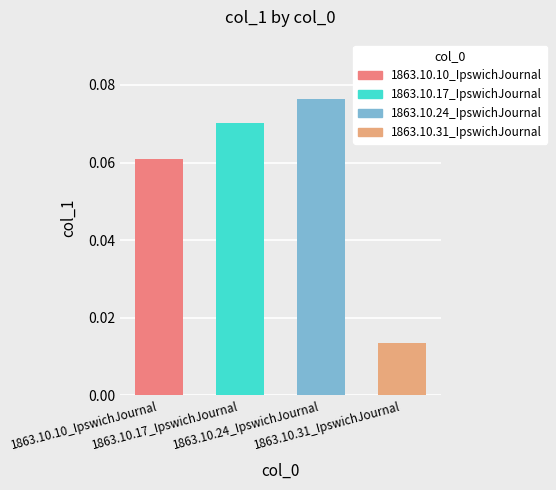

Count the number of categories in the chart.

4